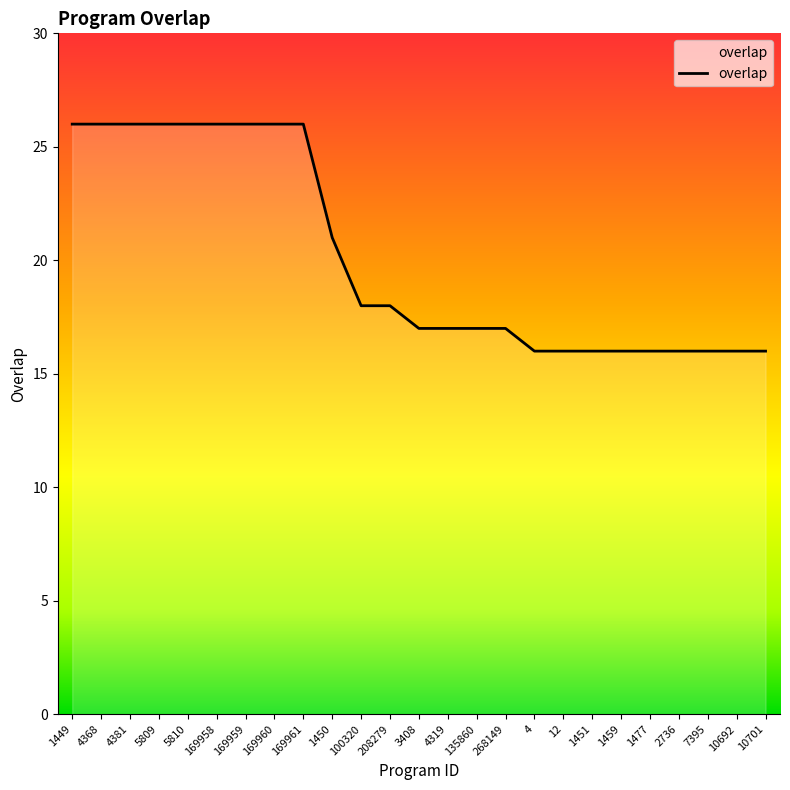

How many lines are shown in the chart?

1